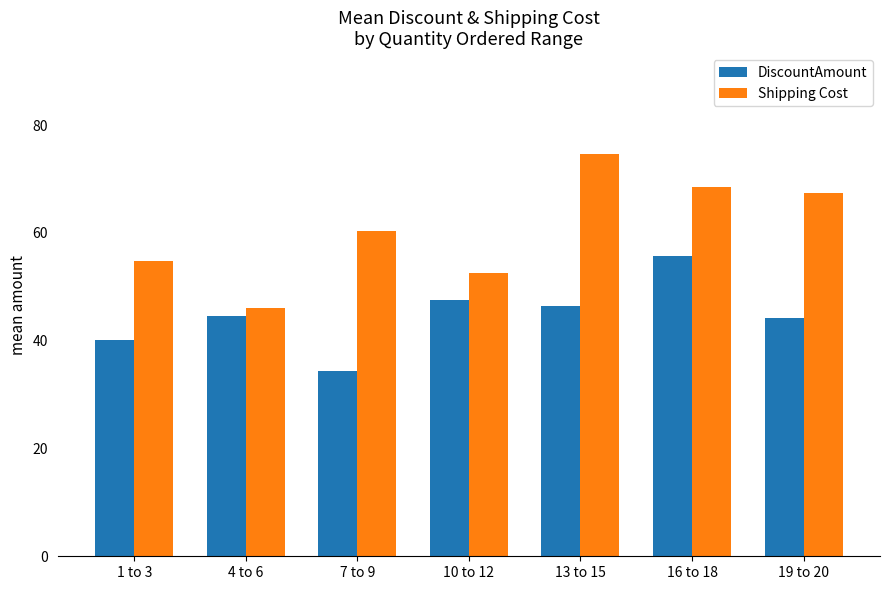

Which series changed the most between 7 to 9 and 19 to 20?

DiscountAmount